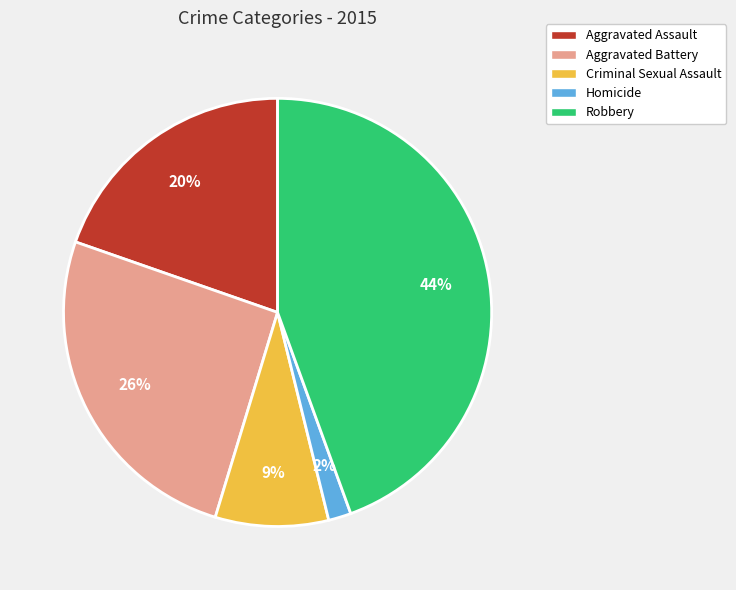

Rank the categories by value from highest to lowest.

Robbery, Aggravated Battery, Aggravated Assault, Criminal Sexual Assault, Homicide